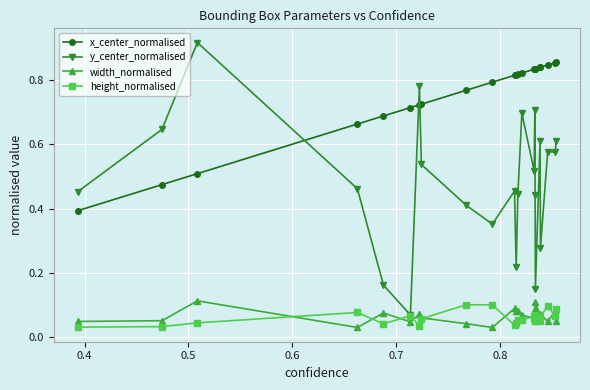

True or false: width_normalised has more than 1 interior local peaks.

True